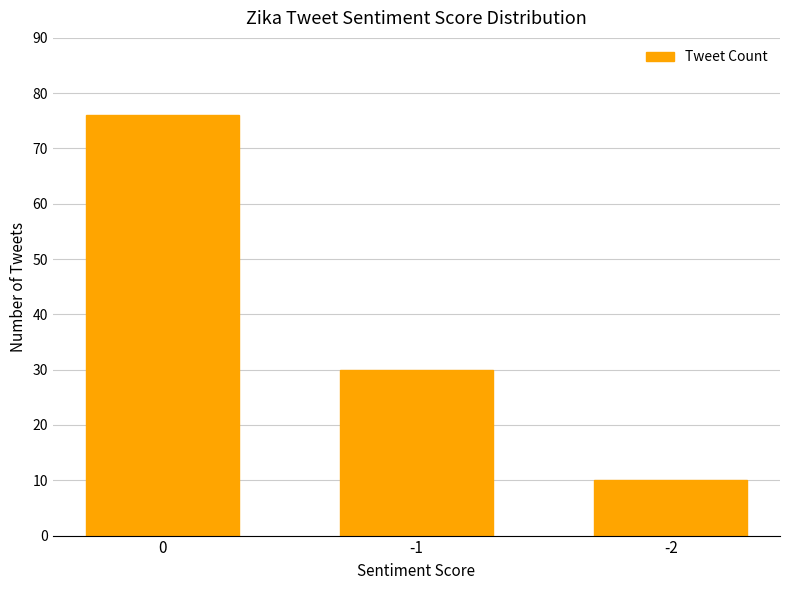

What is the sum of the values at -2 and 0?

86